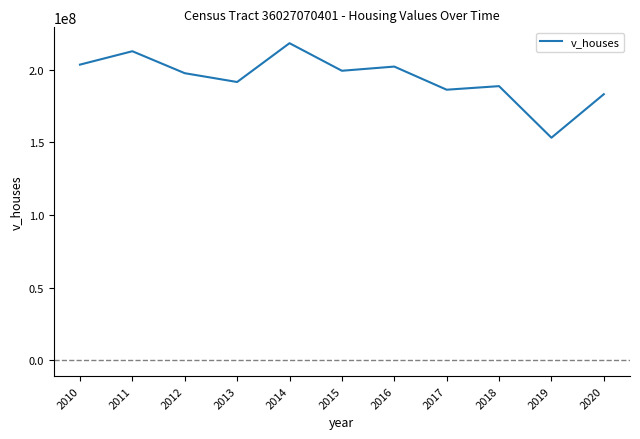

What is the change in value from 2011 to 2012?

-15117900